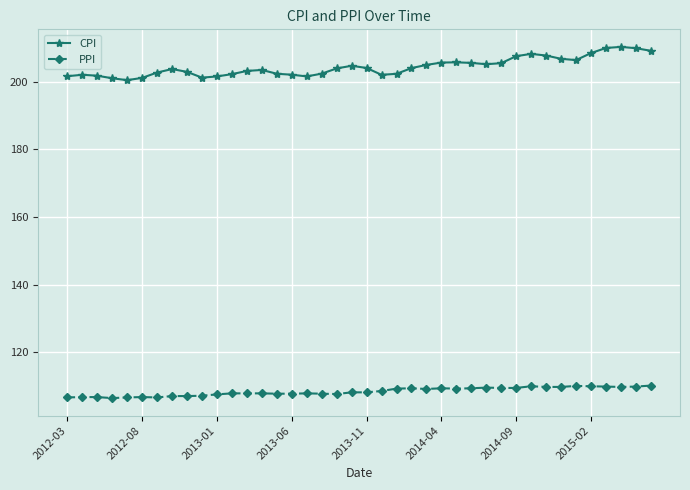

True or false: CPI and PPI cross at least once.

False